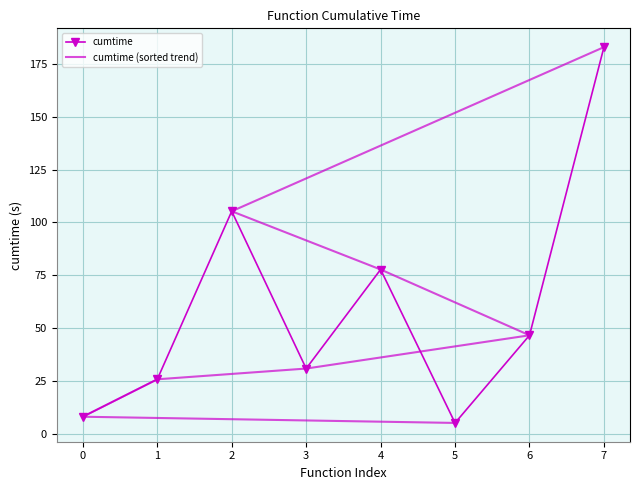

The value of cumtime (sorted trend) at 7 is 295.6. True or false?

False